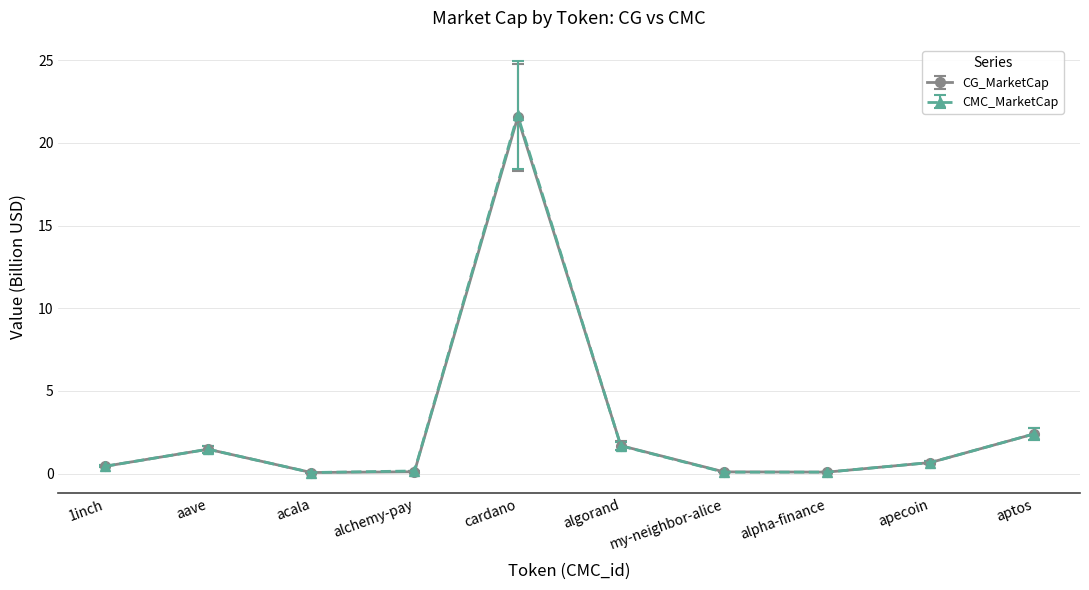

How many categories are shown in the chart?

10